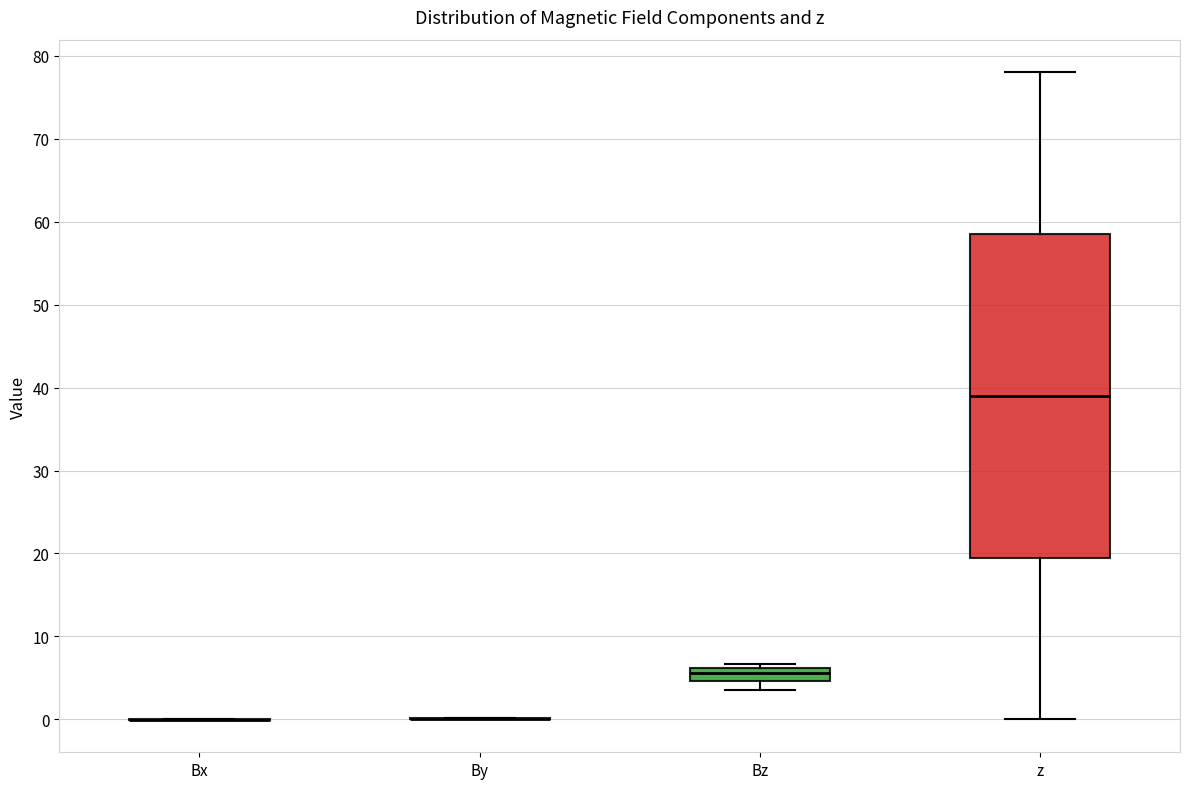

Reading left to right, read every box against the y-axis: the position of its median line, the range the box covers, and the ends of its whiskers. The values are not printed on the chart, so give them approximately, as read against the axis.

Bx: box collapsed to a line at 0, whiskers 0 to 0
By: box collapsed to a line at 0, whiskers 0 to 0
Bz: median 6 (inside the box), box 5 to 6, whiskers 3 to 7
z: median 39, box 20 to 59, whiskers 0 to 78